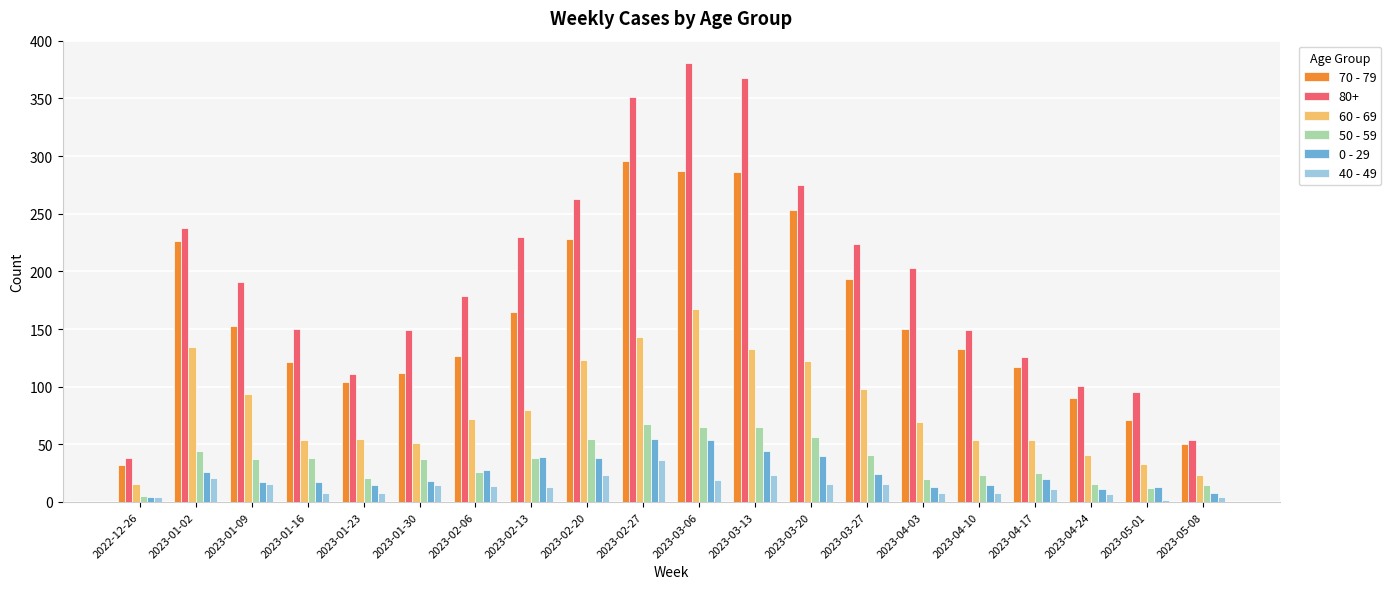

At which label does 40 - 49 reach its peak?

2023-02-27